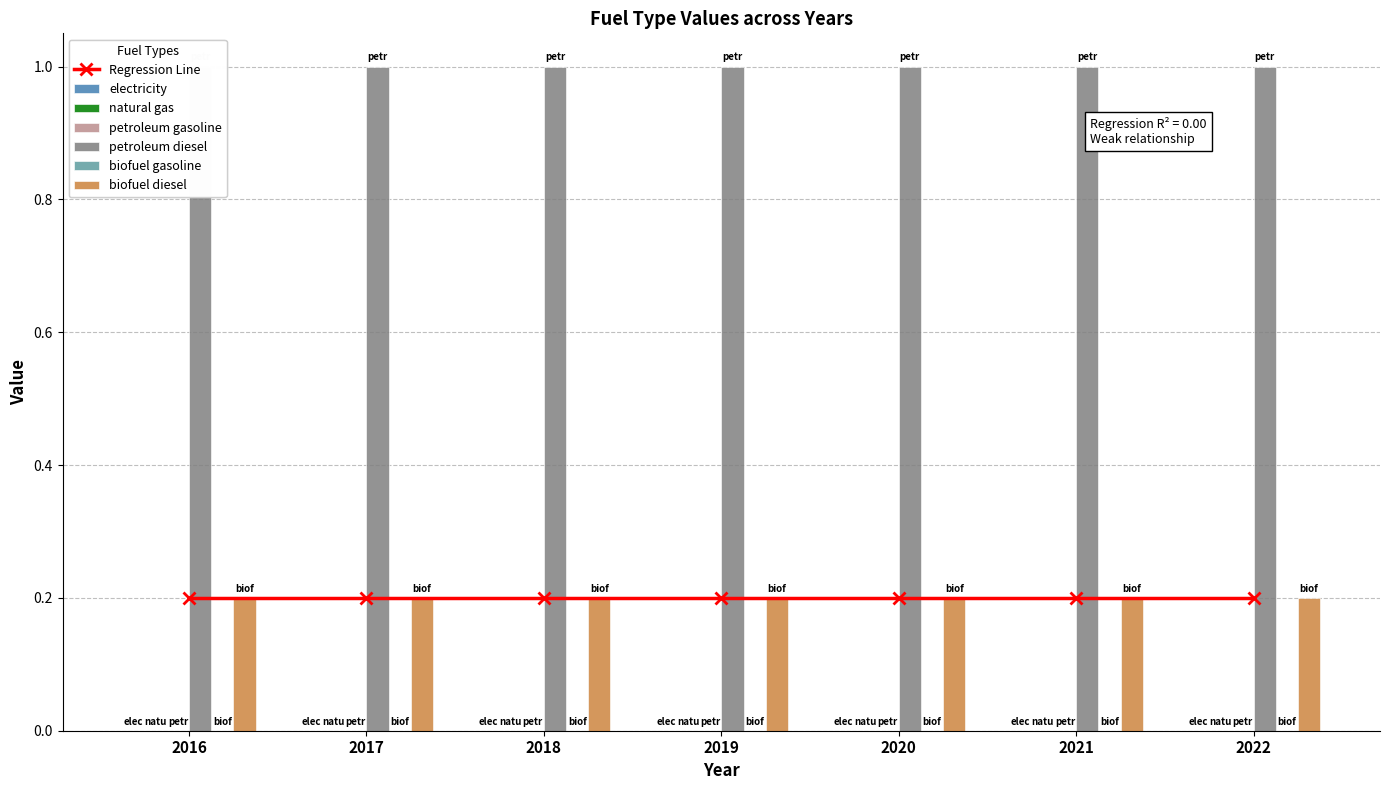

Between 2016 and 2019, which is larger?

2016